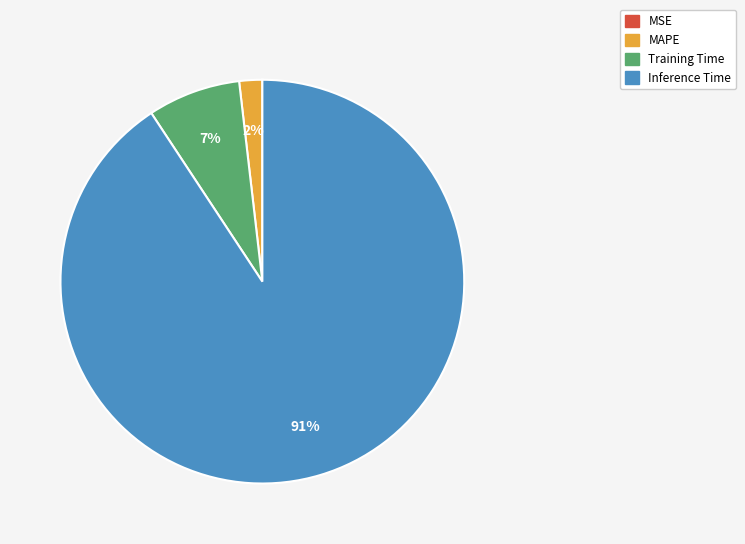

Does any single category account for the majority?

Yes